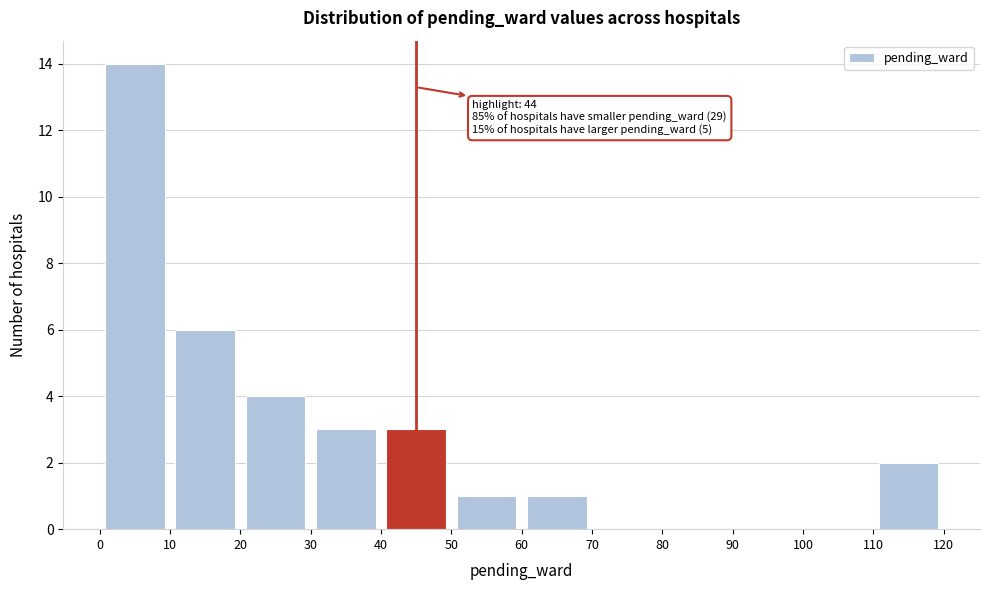

Over which range of the x-axis is the bar tallest?

0 to 10